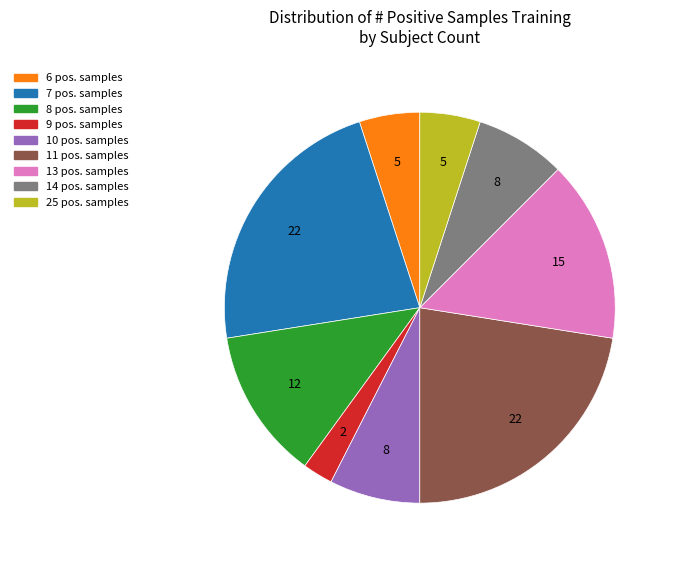

Which has a higher value, 14 pos. samples or 7 pos. samples?

7 pos. samples